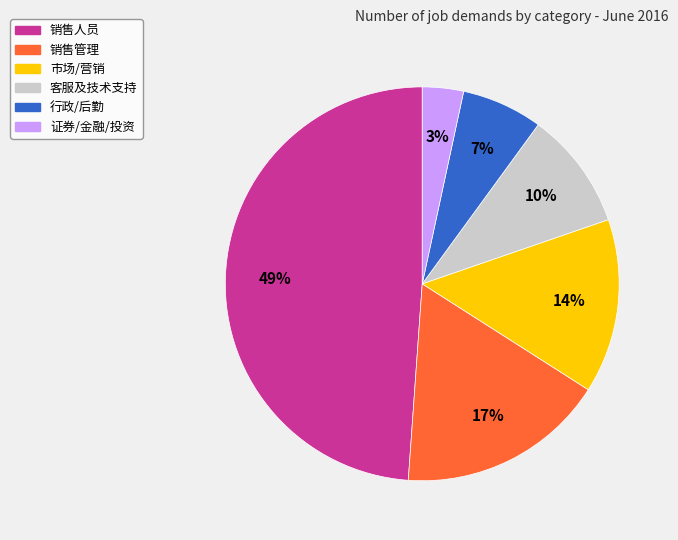

Which slice is the largest?

销售人员